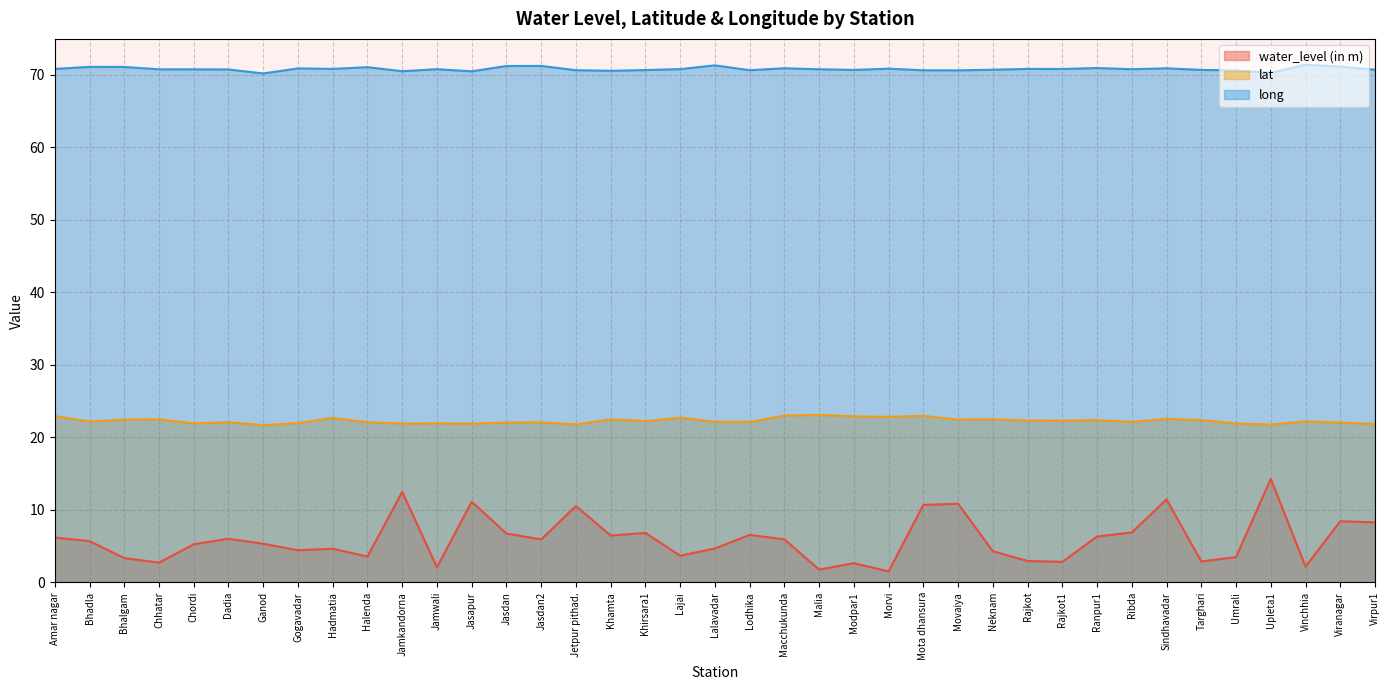

Reading right to left, what are all the values shown in this chart?

water_level (in m): Virpur1=8.3	Viranagar=8.4	Vinchhia=2.2	Upleta1=14.3	Umrali=3.5	Targhari=2.9	Sindhavadar=11.4	Ribda=6.9	Ranpur1=6.3	Rajkot1=2.8	Rajkot=2.9	Neknam=4.3	Movaiya=10.8	Mota dhansura=10.7	Morvi=1.5	Modpar1=2.6	Malia=1.8	Macchukunda=5.9	Lodhika=6.5	Lalavadar=4.7	Lajai=3.7	Khirsara1=6.8	Khamta=6.5	Jetpur pithad.=10.5	Jasdan2=5.9	Jasdan=6.7	Jasapur=11.1	Jamwali=2.1	Jamkandorna=12.5	Halenda=3.6	Hadmatia=4.6	Gogavadar=4.4	Ganod=5.3	Dadia=6.0	Chordi=5.2	Chhatar=2.7	Bhalgam=3.3	Bhadla=5.7	Amar nagar=6.2
lat: Virpur1=21.9	Viranagar=22.0	Vinchhia=22.2	Upleta1=21.8	Umrali=21.9	Targhari=22.4	Sindhavadar=22.6	Ribda=22.1	Ranpur1=22.4	Rajkot1=22.3	Rajkot=22.3	Neknam=22.5	Movaiya=22.4	Mota dhansura=23.0	Morvi=22.8	Modpar1=22.9	Malia=23.1	Macchukunda=23.0	Lodhika=22.1	Lalavadar=22.1	Lajai=22.7	Khirsara1=22.2	Khamta=22.5	Jetpur pithad.=21.8	Jasdan2=22.1	Jasdan=22.0	Jasapur=21.9	Jamwali=21.9	Jamkandorna=21.9	Halenda=22.1	Hadmatia=22.7	Gogavadar=22.0	Ganod=21.7	Dadia=22.1	Chordi=21.9	Chhatar=22.5	Bhalgam=22.4	Bhadla=22.2	Amar nagar=22.9
long: Virpur1=70.7	Viranagar=71.1	Vinchhia=71.4	Upleta1=70.3	Umrali=70.6	Targhari=70.7	Sindhavadar=70.9	Ribda=70.8	Ranpur1=70.9	Rajkot1=70.8	Rajkot=70.8	Neknam=70.7	Movaiya=70.6	Mota dhansura=70.6	Morvi=70.8	Modpar1=70.7	Malia=70.8	Macchukunda=70.9	Lodhika=70.6	Lalavadar=71.3	Lajai=70.8	Khirsara1=70.7	Khamta=70.5	Jetpur pithad.=70.6	Jasdan2=71.2	Jasdan=71.2	Jasapur=70.5	Jamwali=70.8	Jamkandorna=70.5	Halenda=71.0	Hadmatia=70.8	Gogavadar=70.9	Ganod=70.2	Dadia=70.7	Chordi=70.8	Chhatar=70.8	Bhalgam=71.1	Bhadla=71.1	Amar nagar=70.8